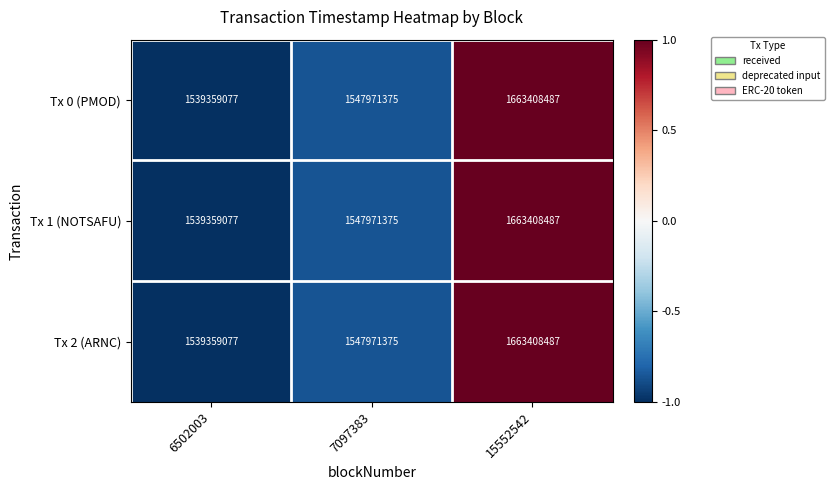

What is the smallest value displayed?

1539359077